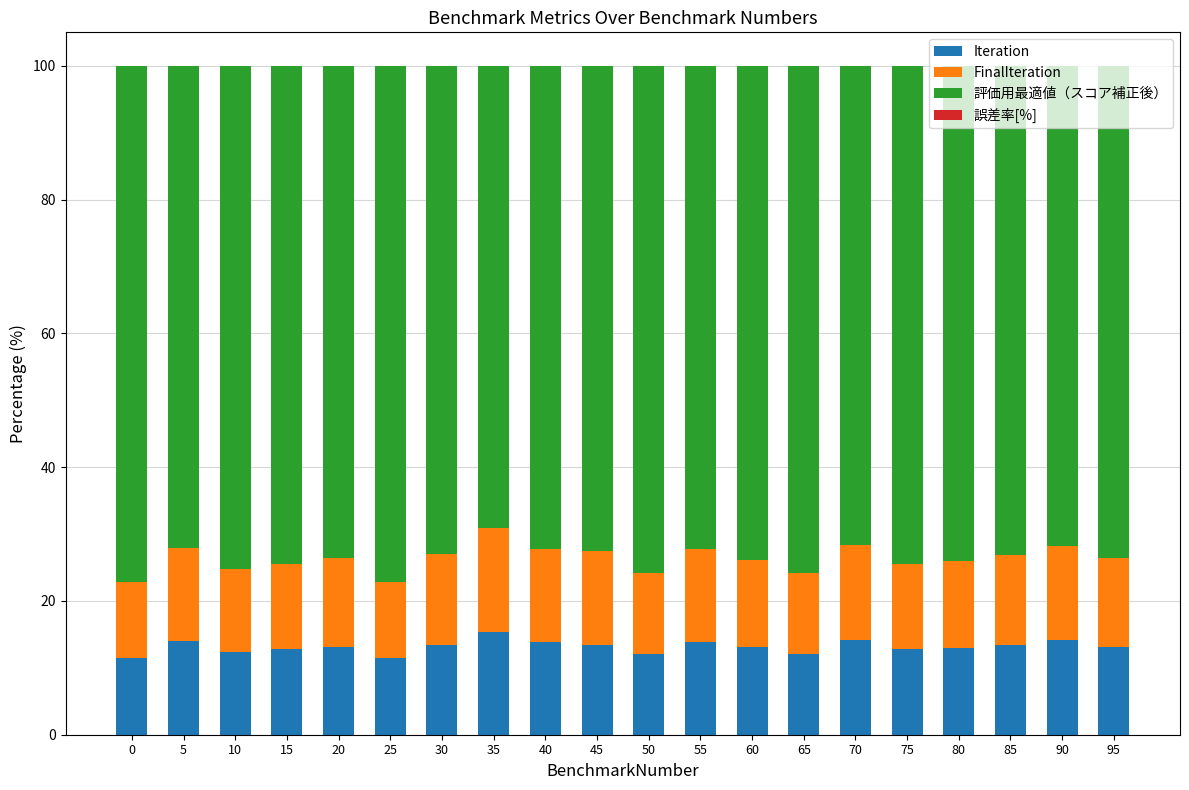

How many series are shown in this chart?

4